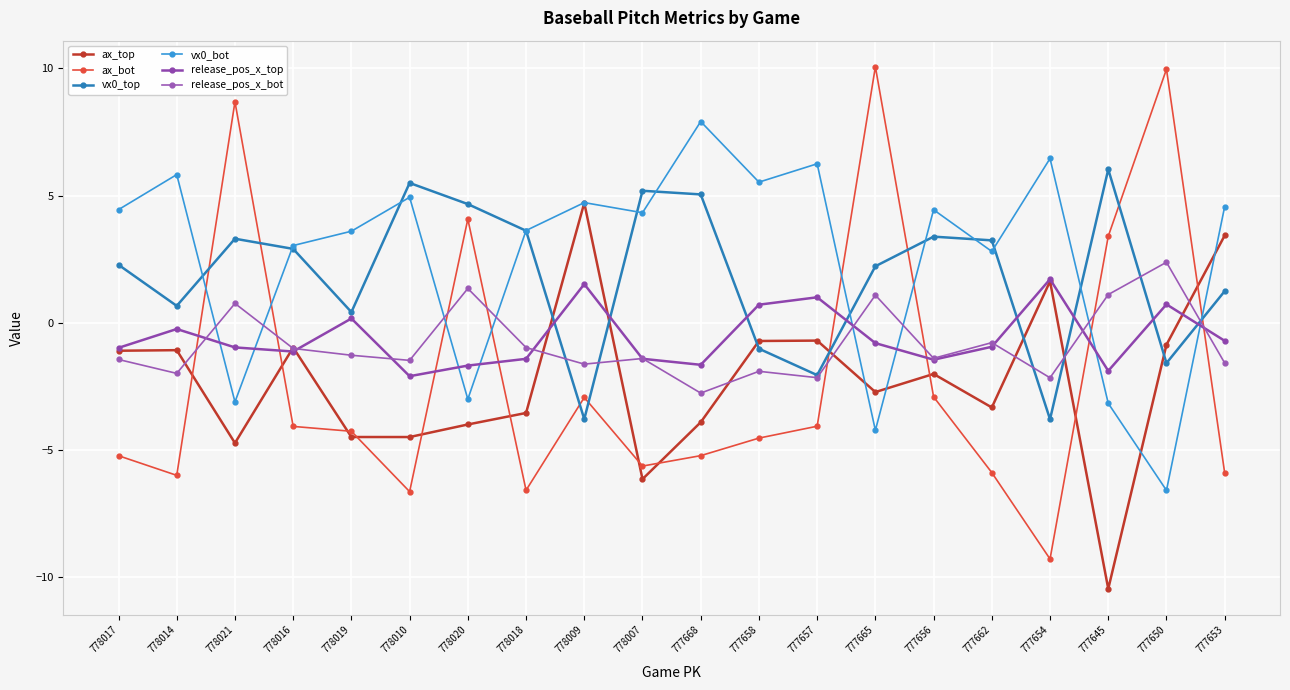

How many distinct data groups are displayed?

6